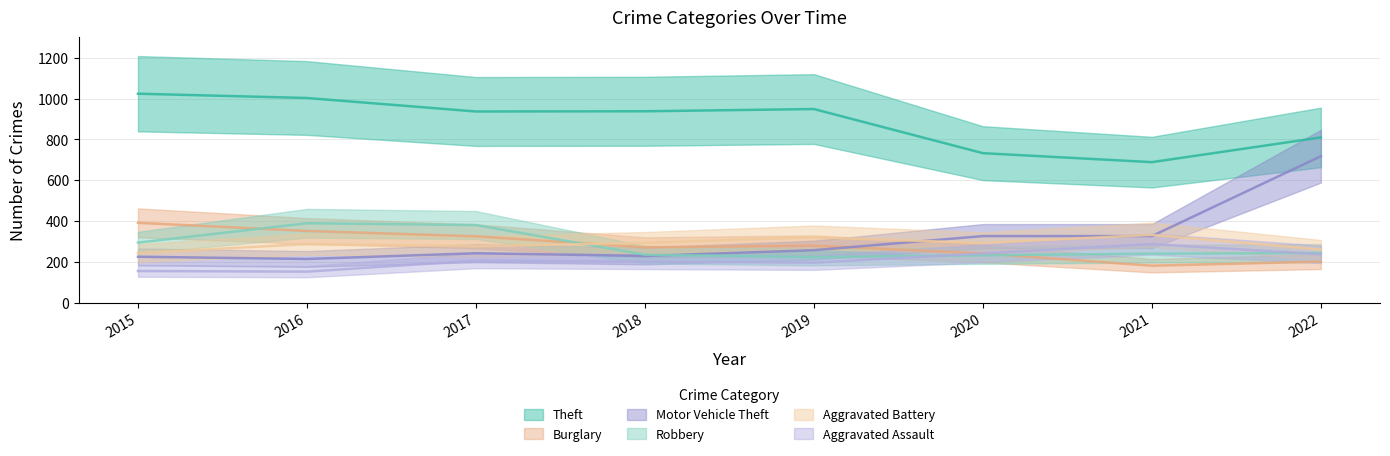

What are all the series names shown in the legend?

Theft, Burglary, Motor Vehicle Theft, Robbery, Aggravated Battery, Aggravated Assault